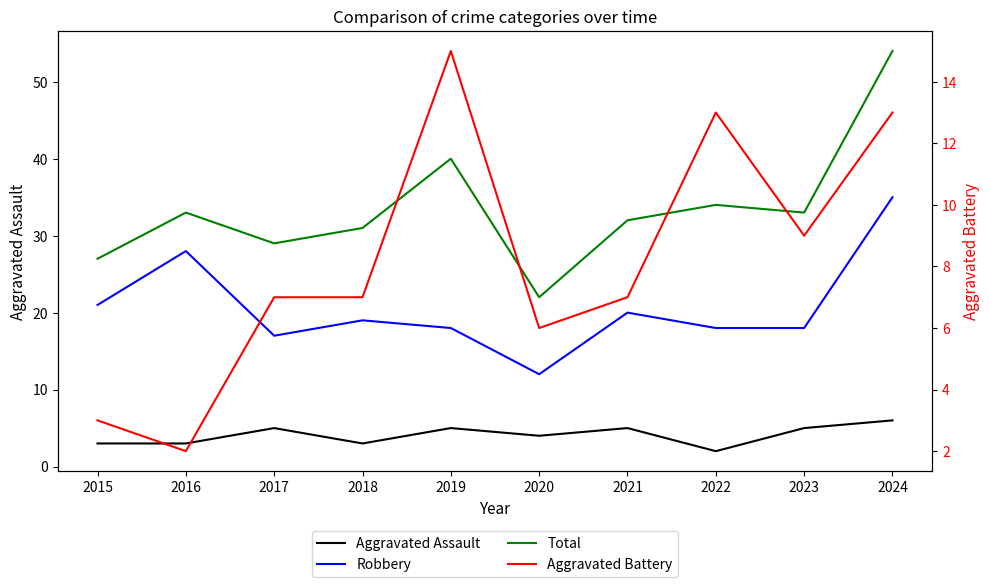

Which series has the largest total across all categories?

Total